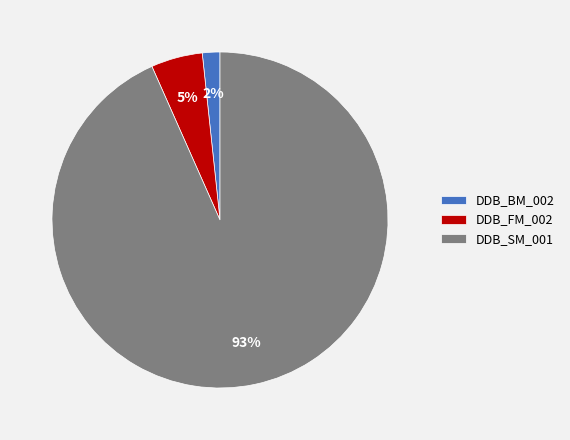

How many segments does this pie chart have?

3